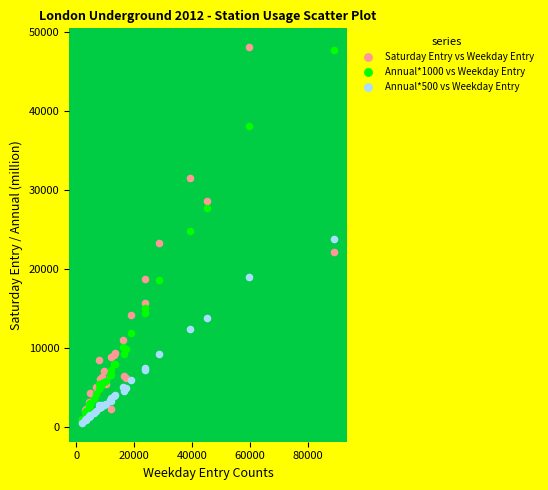

Which series has the widest spread of Y values?

Saturday Entry vs Weekday Entry